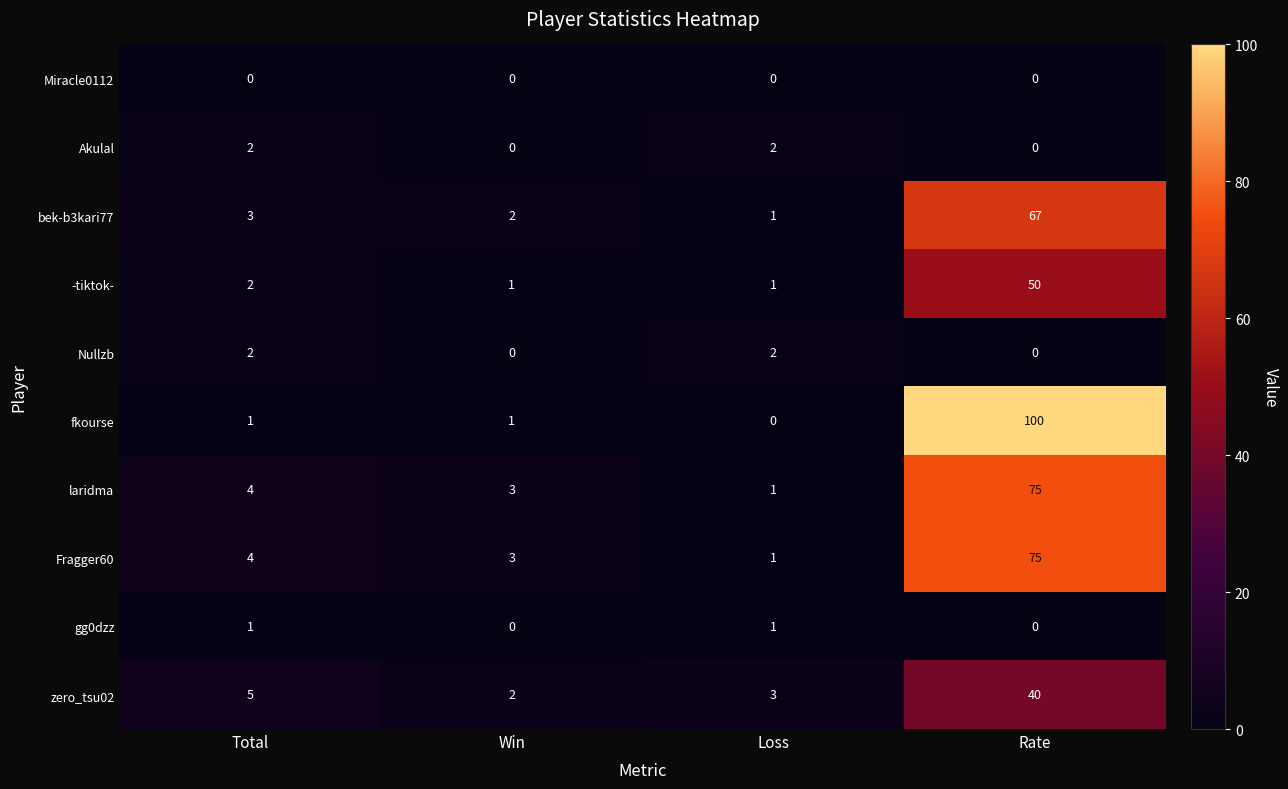

Which series changed the most between Loss and Rate?

fkourse